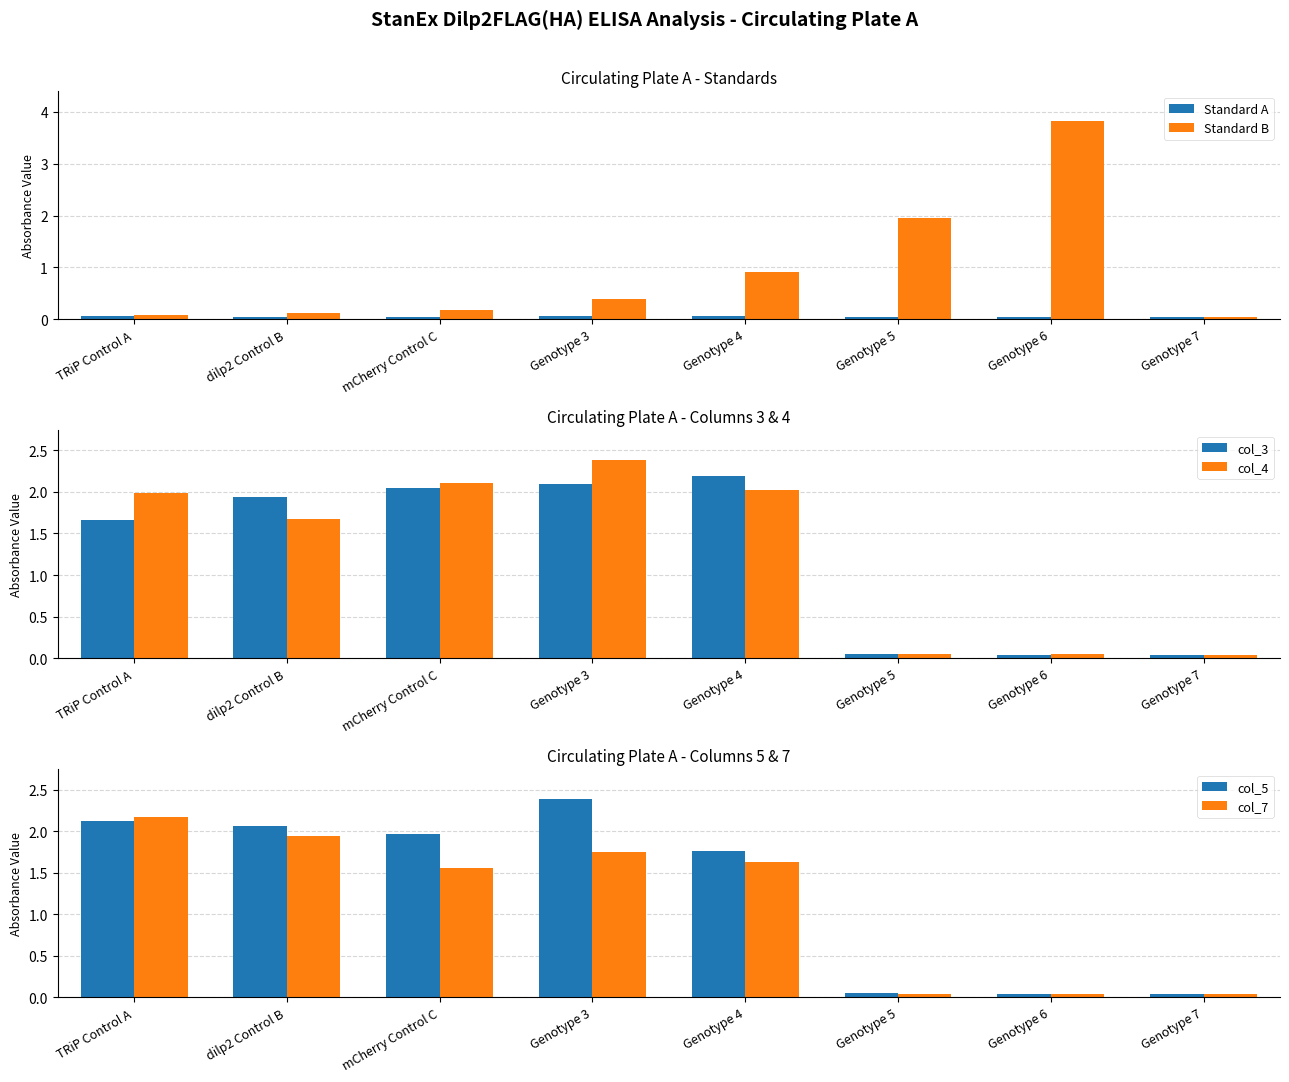

Where is col_3 nearest to the value 1?

TRiP Control A